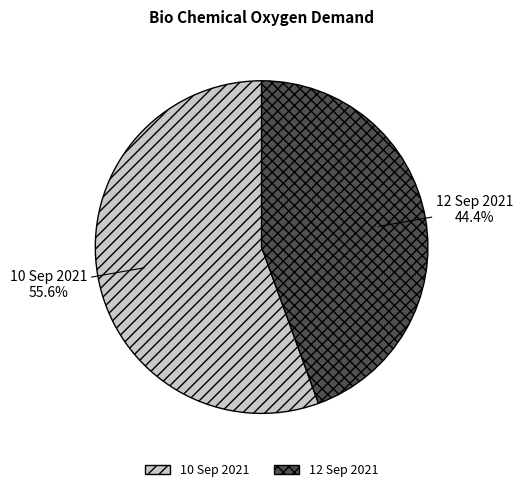

Does any single category account for the majority?

Yes